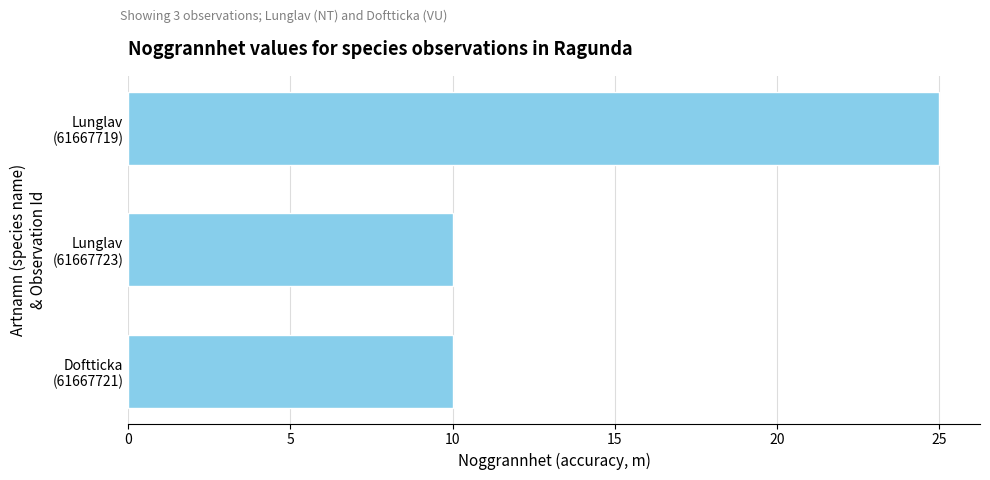

What is the average value?

15